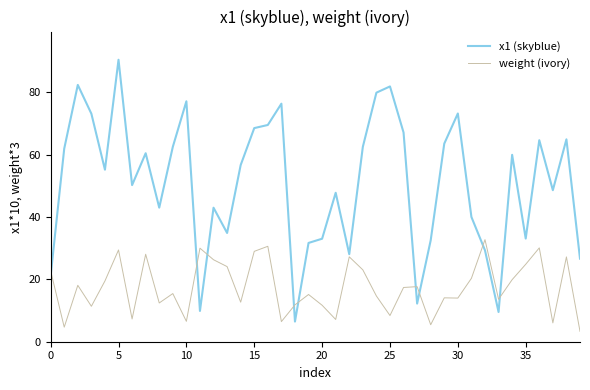

Rank the series by their average value, from highest to lowest.

x1 (skyblue), weight (ivory)